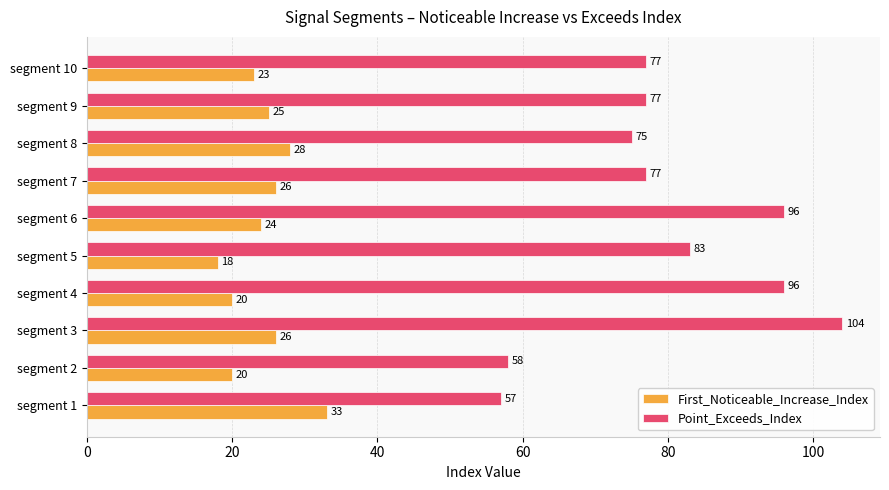

Between segment 5 and segment 6, which series saw the biggest shift?

Point_Exceeds_Index